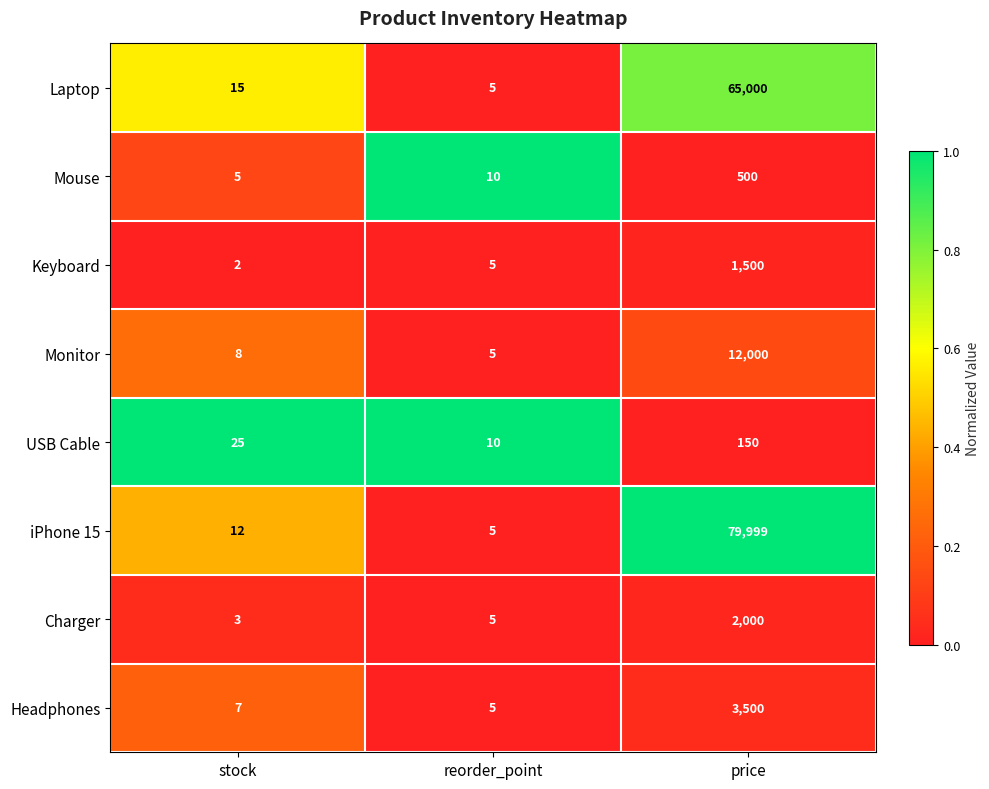

What value does the Monitor series have at stock, to the nearest 10?

10